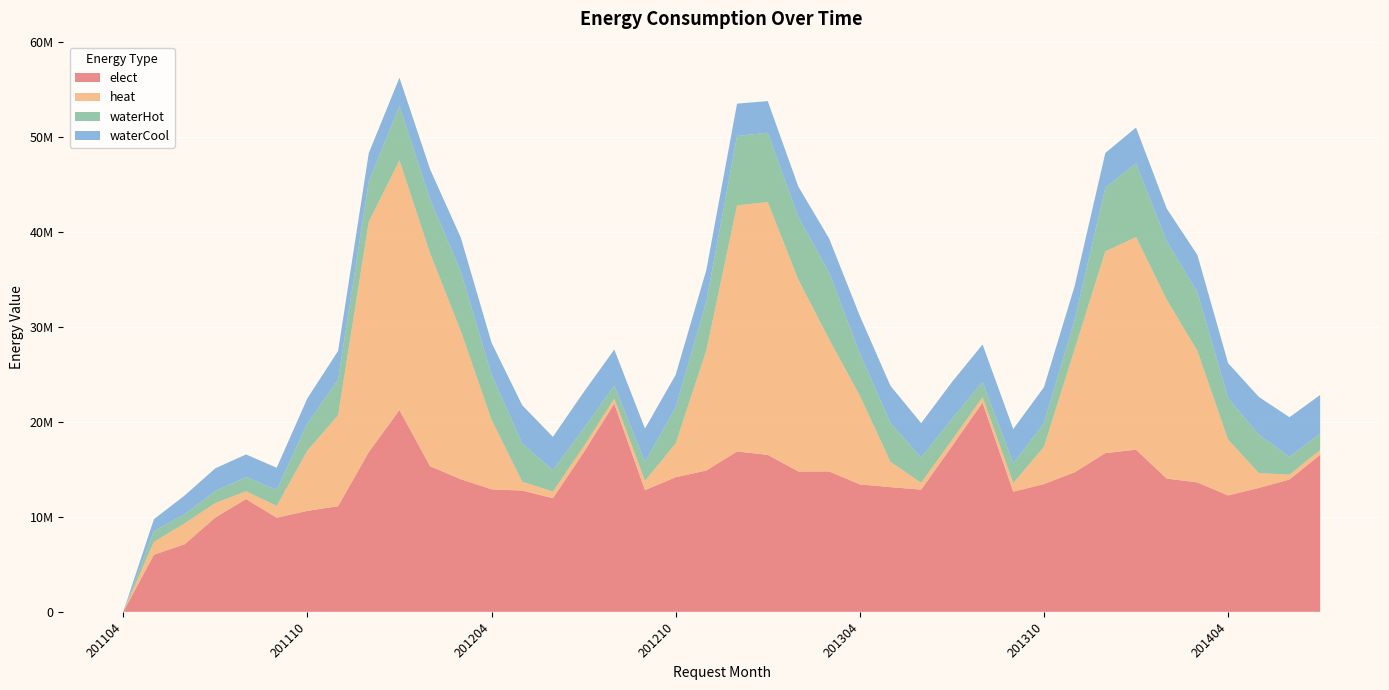

Reading left to right, what are all the values shown in this chart?

elect: 0	6010480	7107110	9923980	11868910	9904350	10624630	11116770	16809890	21230500	15320520	13951650	12894500	12759060	11956810	16768140	21902350	12806940	14165220	14871790	16874470	16521650	14764100	14774820	13412640	13121370	12861300	17412650	22020990	12641180	13446750	14686320	16702950	17061240	14019660	13621790	12248680	13037380	13926490	16528420
heat: 0	1351430	2198110	1527200	817190	1237090	6346240	9561800	24226680	26282320	22378280	15587320	7309260	934050	697600	614050	523620	978070	3551690	12638730	25898740	26595040	20164570	13906340	9332800	2651820	719670	646560	567120	908040	3913670	12939820	21221700	22379660	18831290	13831270	5867990	1575300	498080	505500
waterHot: 0	1123880	964110	1258600	1486950	1706150	2853940	3743580	4266160	5680970	5703080	6236910	4746800	4011720	2239560	1897800	1387490	1989000	3792600	5160890	7300640	7304790	6597660	7033900	4439860	4097080	2648140	2243580	1620240	2061500	2500840	3085900	6700030	7750840	6141670	6155090	4372390	4039100	1872350	1727080
waterCool: 0	1265330	1971202	2392260	2389340	2313830	2644610	3030850	2964040	3013060	3155100	3591190	3373360	4035110	3519220	3825670	3785980	3511640	3431020	3309840	3406220	3325890	3204530	3574390	3962490	3905370	3624620	3868500	3925400	3623110	3773310	3567600	3662390	3773370	3449250	3943100	3686300	3972410	4180150	4061630